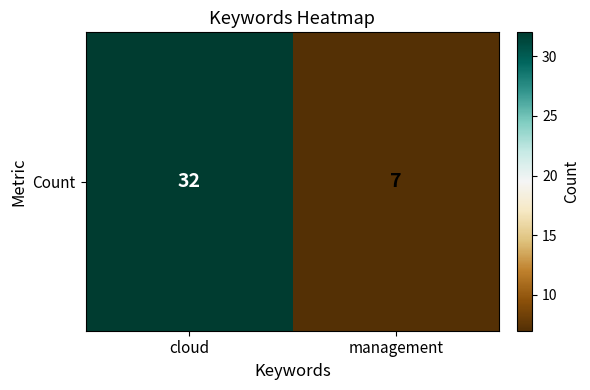

Reading left to right, list all the values displayed in this chart.

32	7